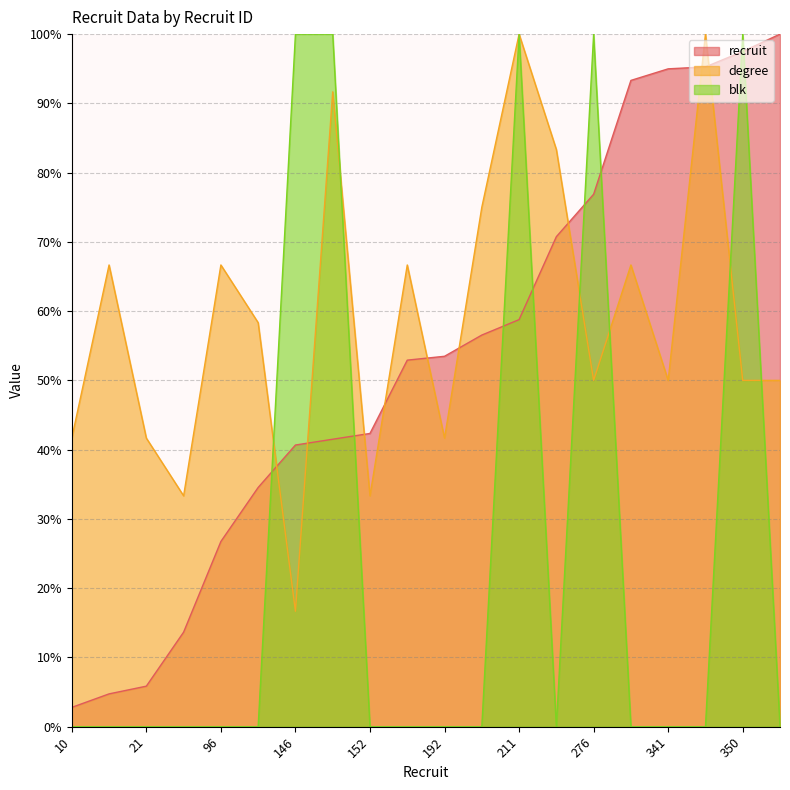

What is the spread (max minus min) of values at 10?

41.7